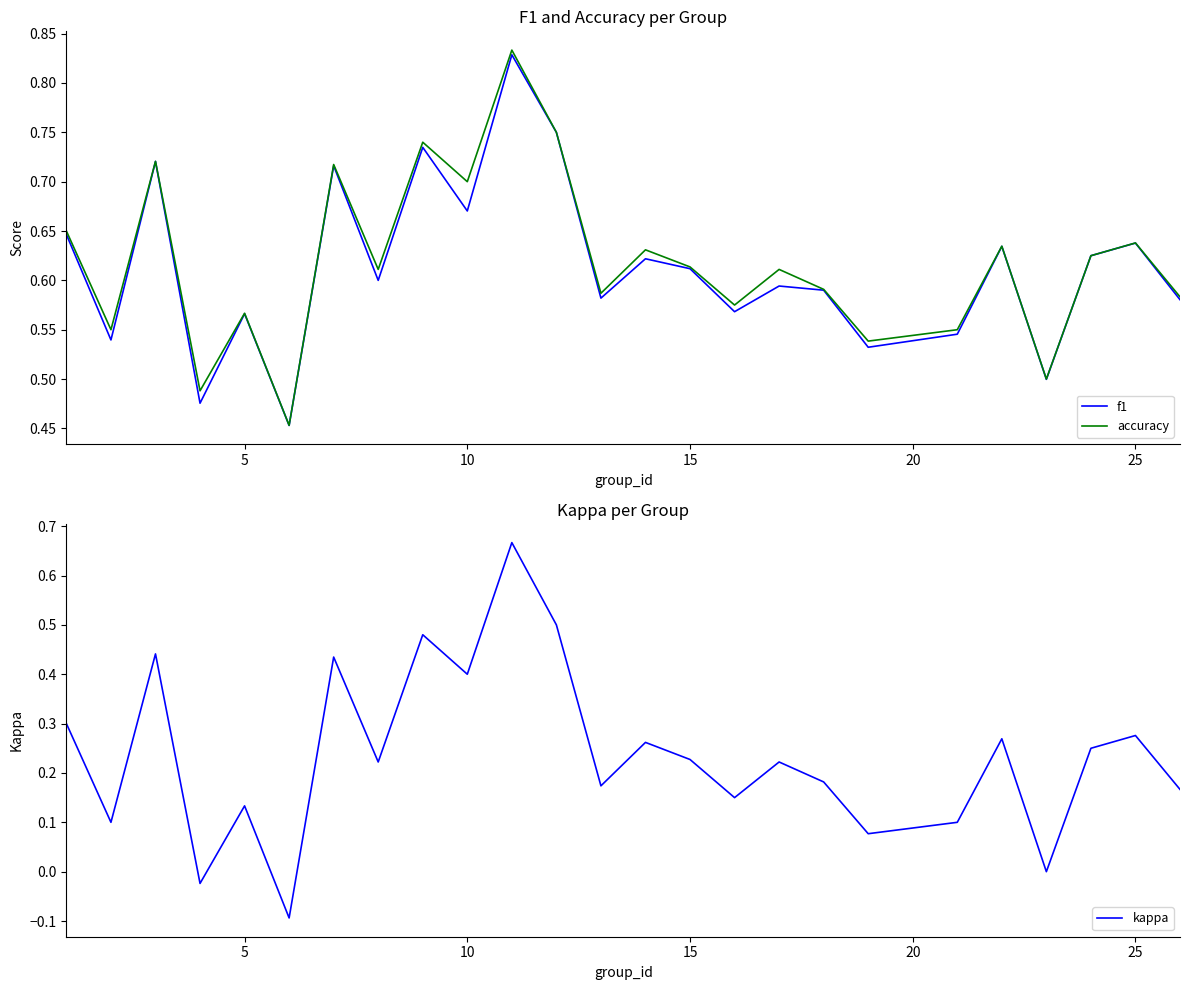

Which series has the widest spread of values?

kappa